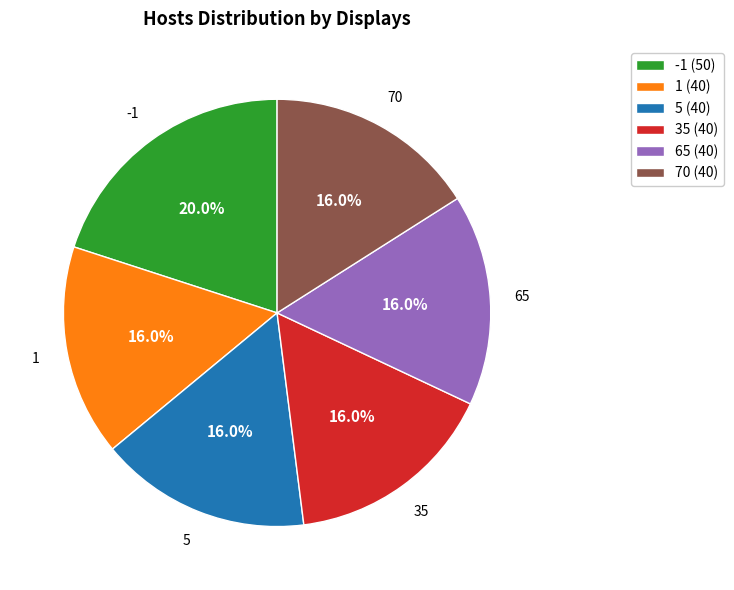

What percentage do 35 (40) and 70 (40) together represent?

32.0%